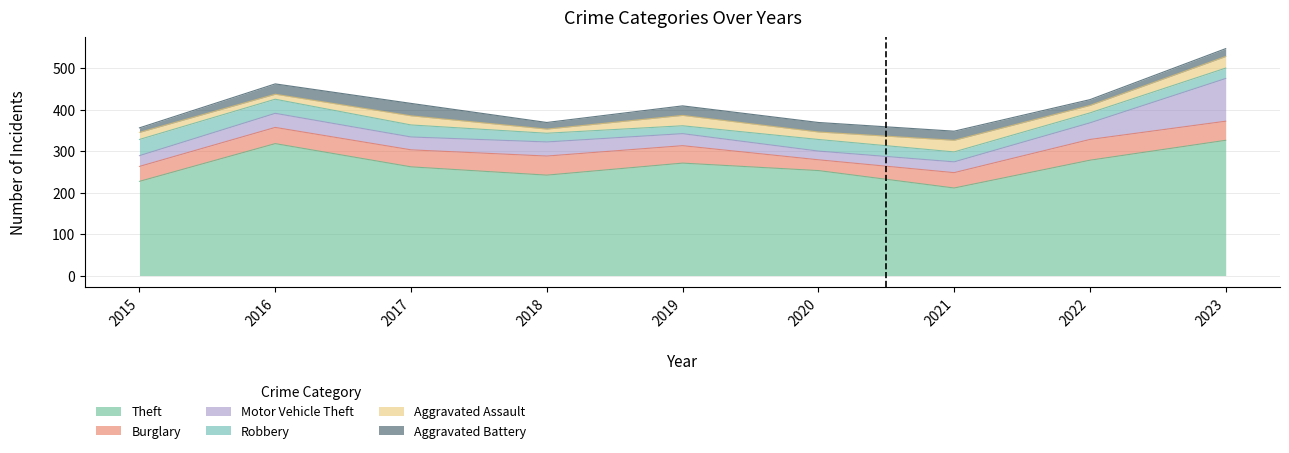

Where is Theft nearest to the value 268?

2019